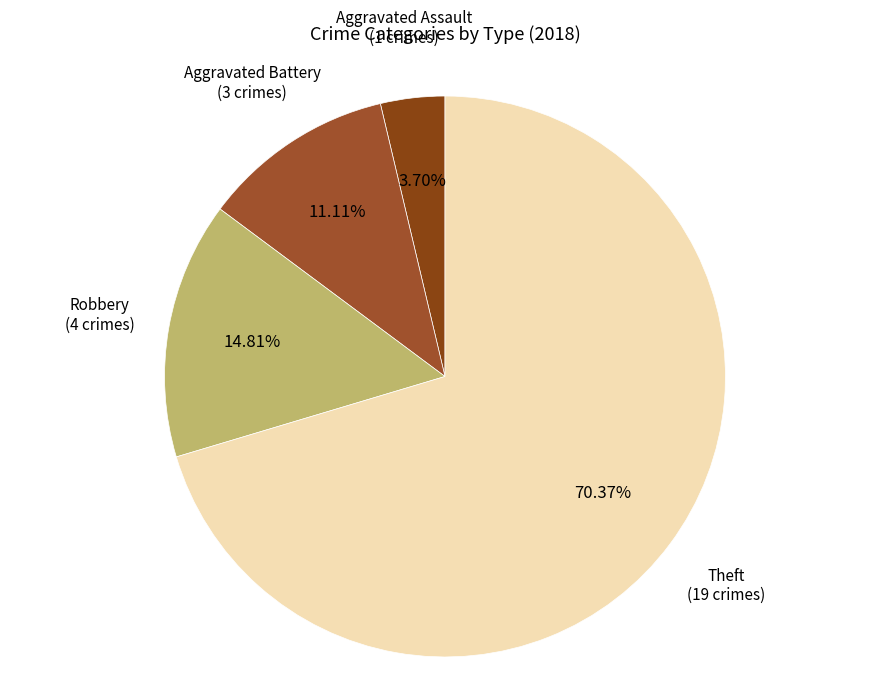

How many segments does this pie chart have?

4